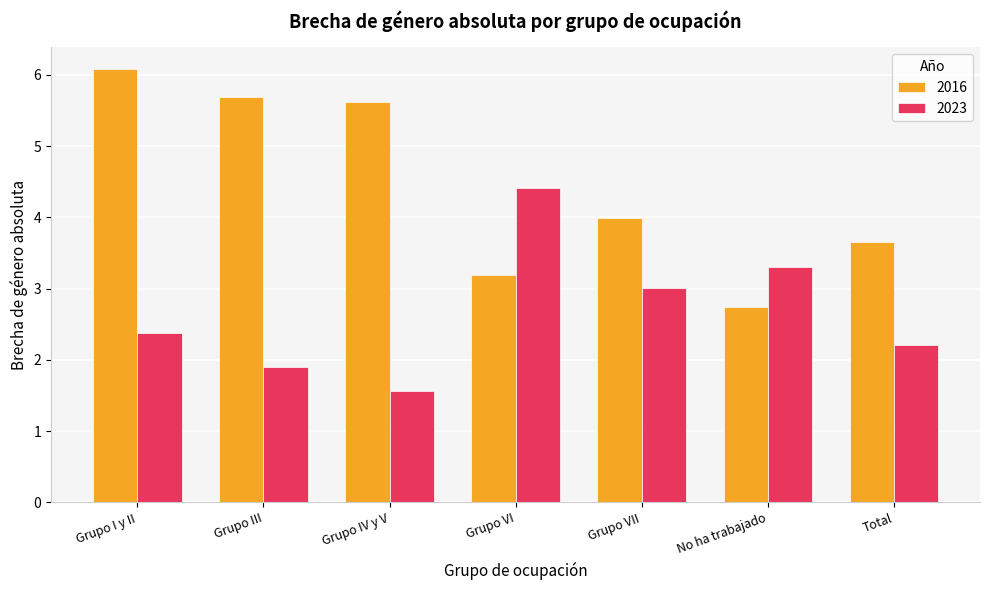

What is the spread (max minus min) of values at Grupo VI?

1.2